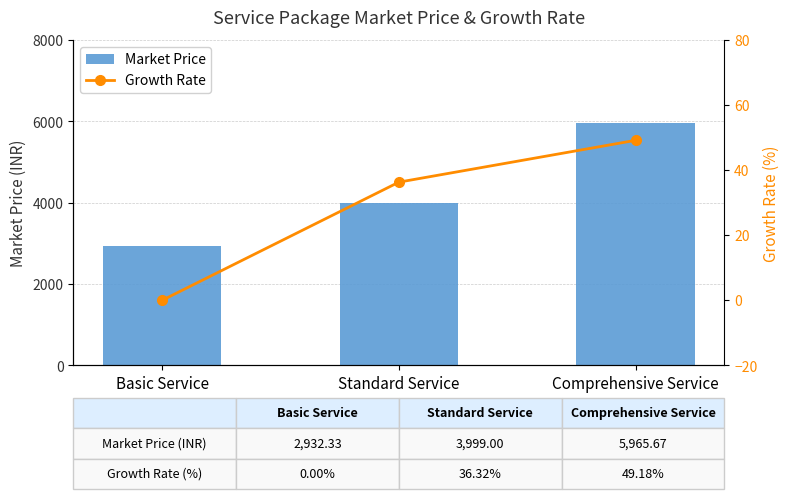

What is the maximum value for Market Price?

5965.7